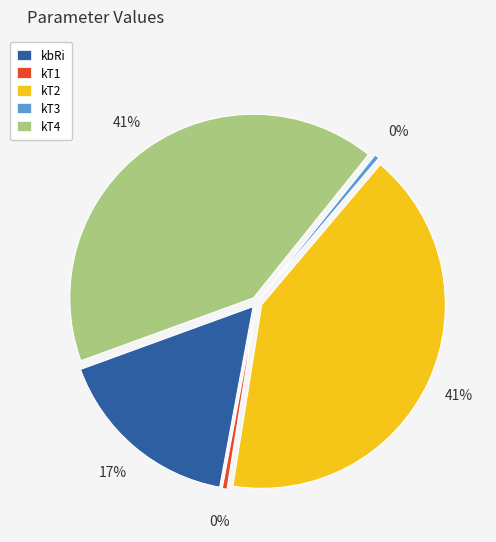

Is there a majority slice in this chart?

No